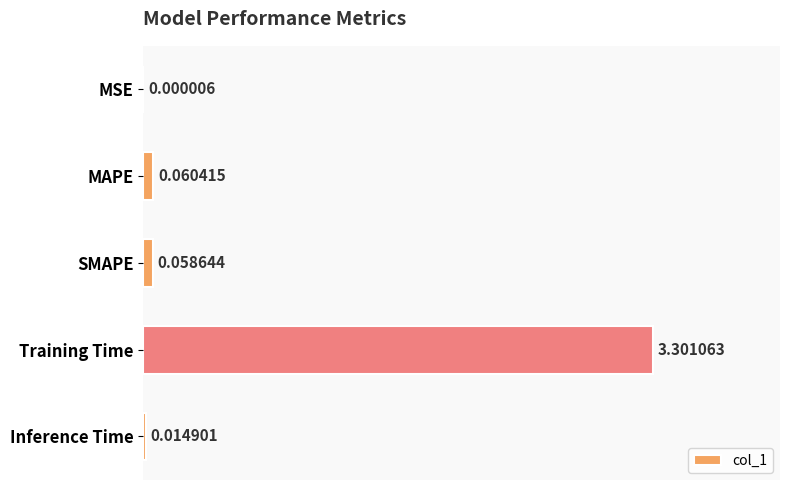

Which has a higher value, MAPE or Inference Time?

MAPE